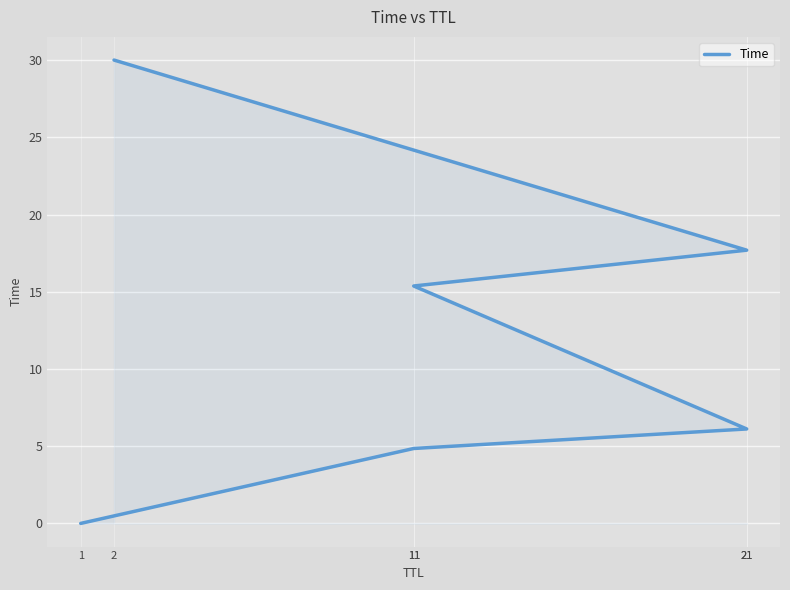

True or false: the data shows 6.1 at 21.

True